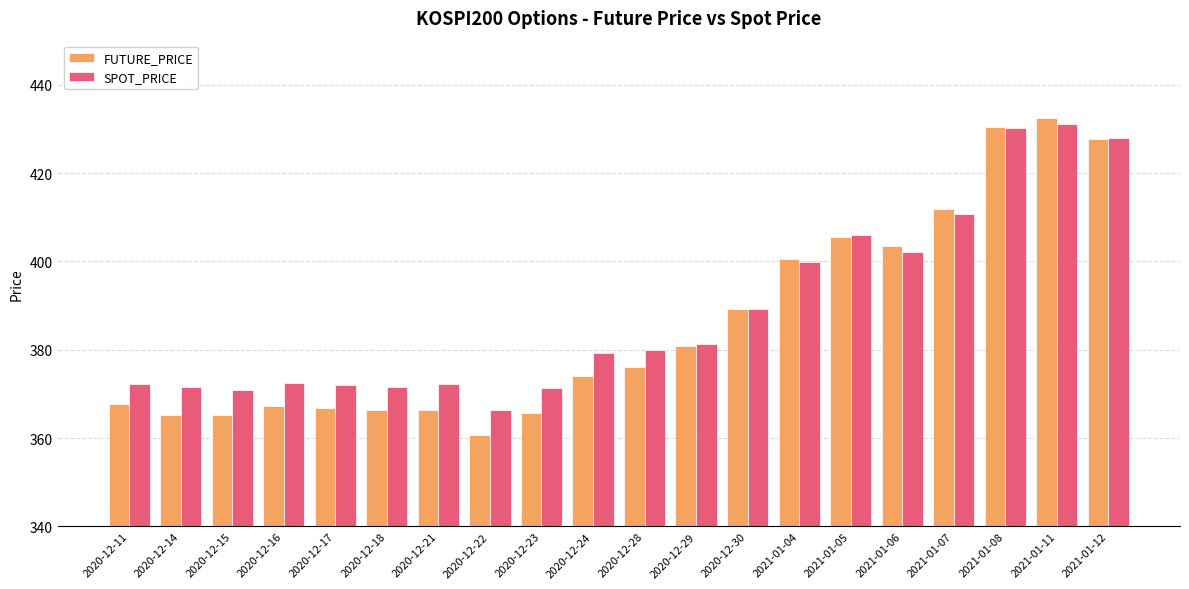

What is the lowest value of the FUTURE_PRICE series?

360.8